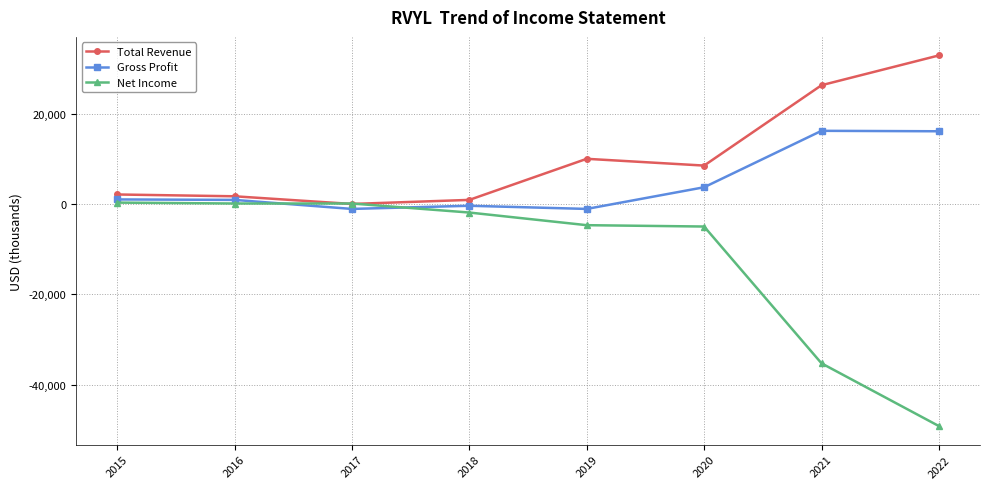

Which series has the largest total across all categories?

Total Revenue